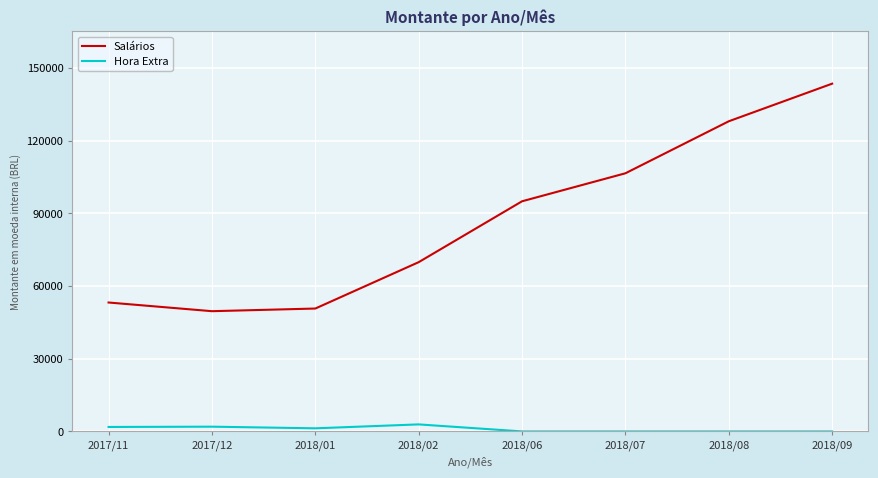

What is the difference between the second highest and minimum values in the Hora Extra series?

1954.8